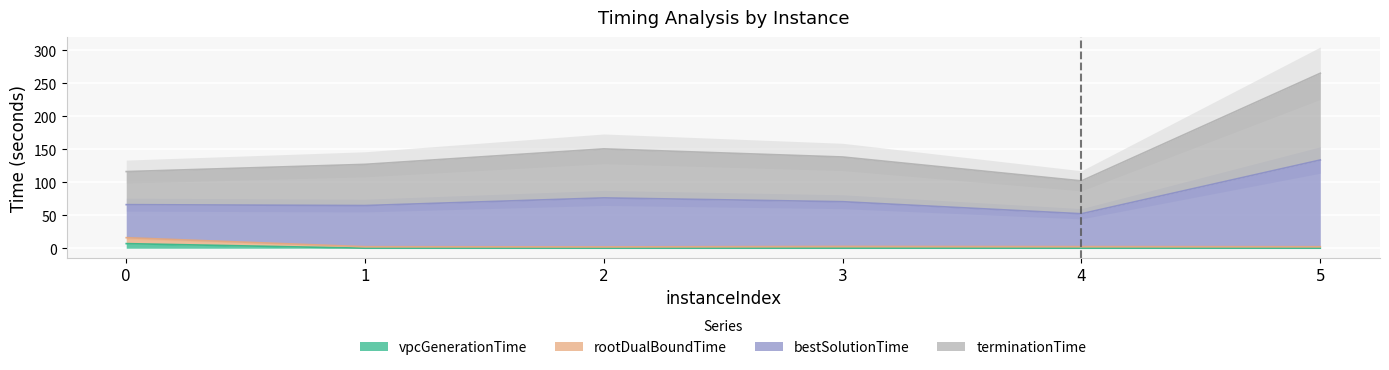

What is the value of the bestSolutionTime point at the 4th from the left?

138.2